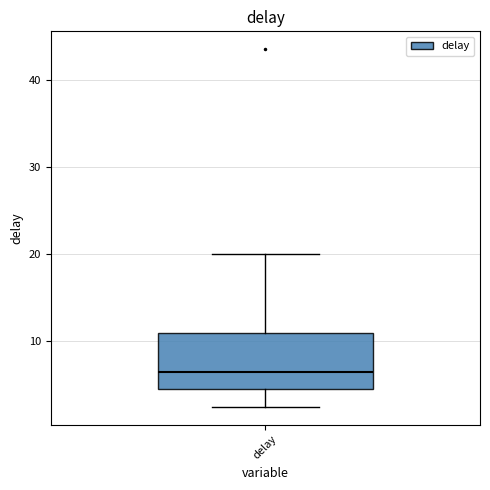

Transcribe this box plot: give where the median line is, the range the box spans, and where the two whiskers end, as read against the y-axis. The values are not printed on the chart, so give them approximately, as read against the axis.

median 7, box 5 to 11, whiskers 3 to 20